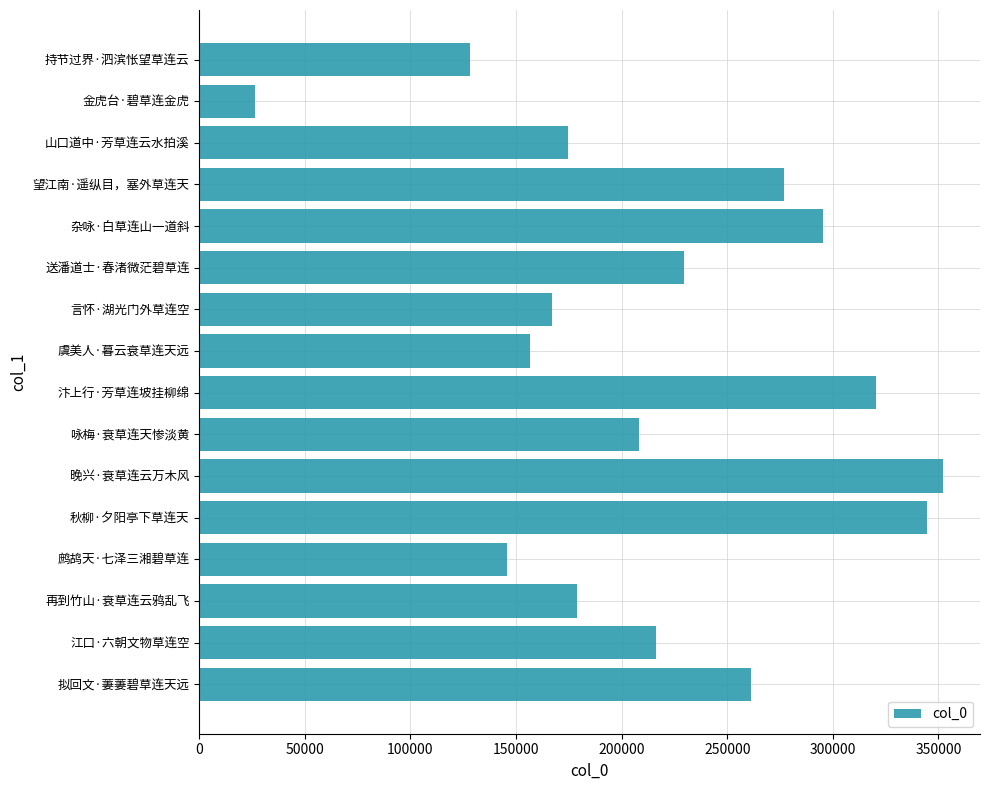

Approximately how many times larger is the value at 望江南·遥纵目，塞外草连天 compared to 汴上行·芳草连坡挂柳绵?

0.9